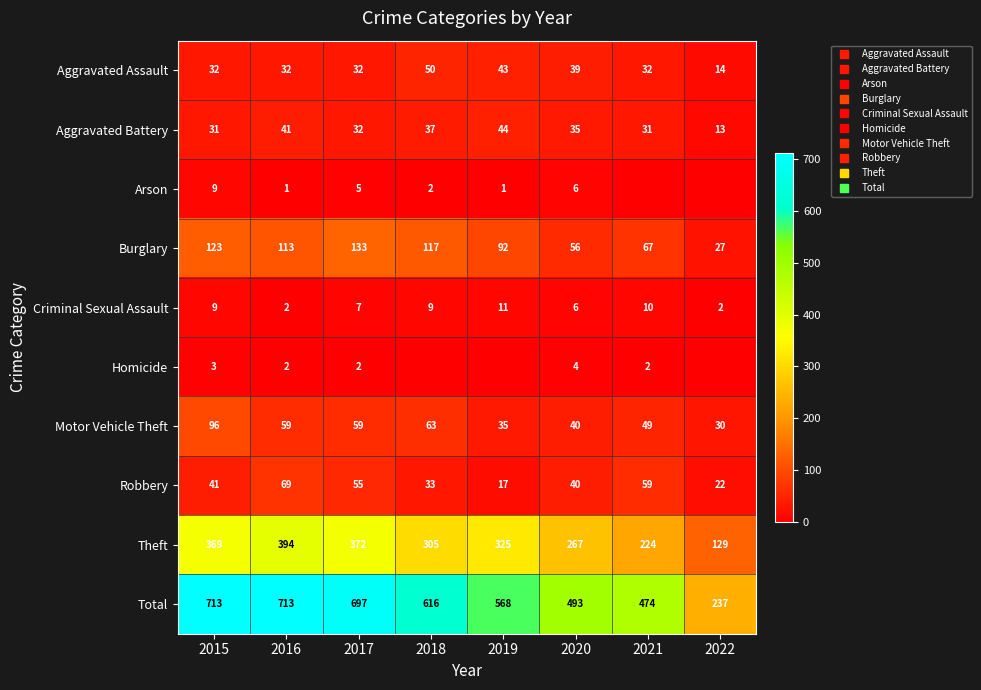

What is the difference between the highest and lowest values at 2016?

712